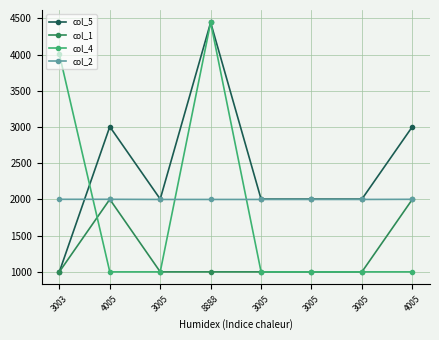

Where is col_1 nearest to the value 1501?

3003